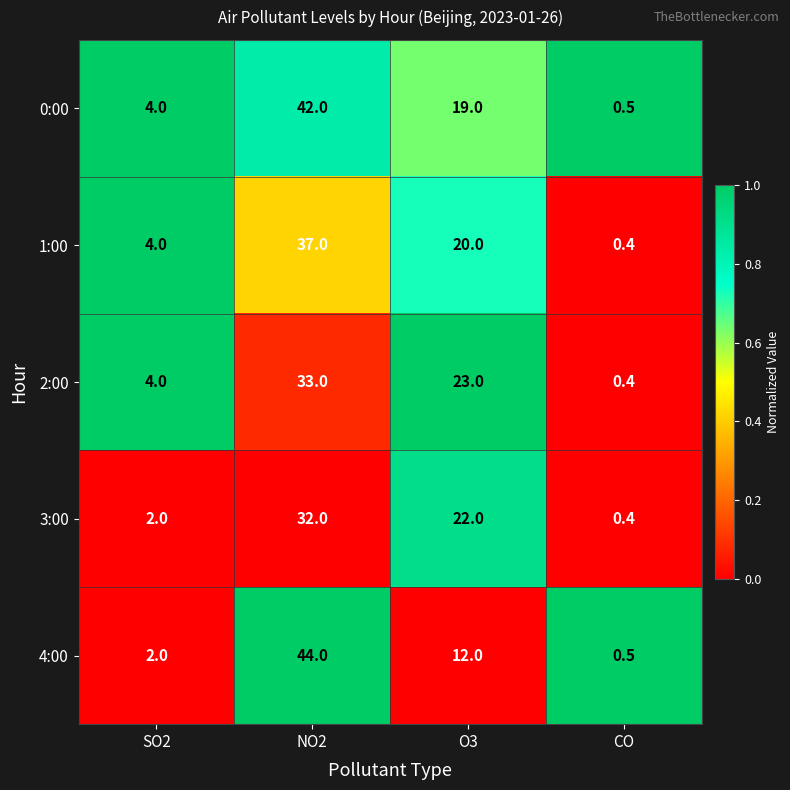

At which category is the sum across all series the highest?

NO2